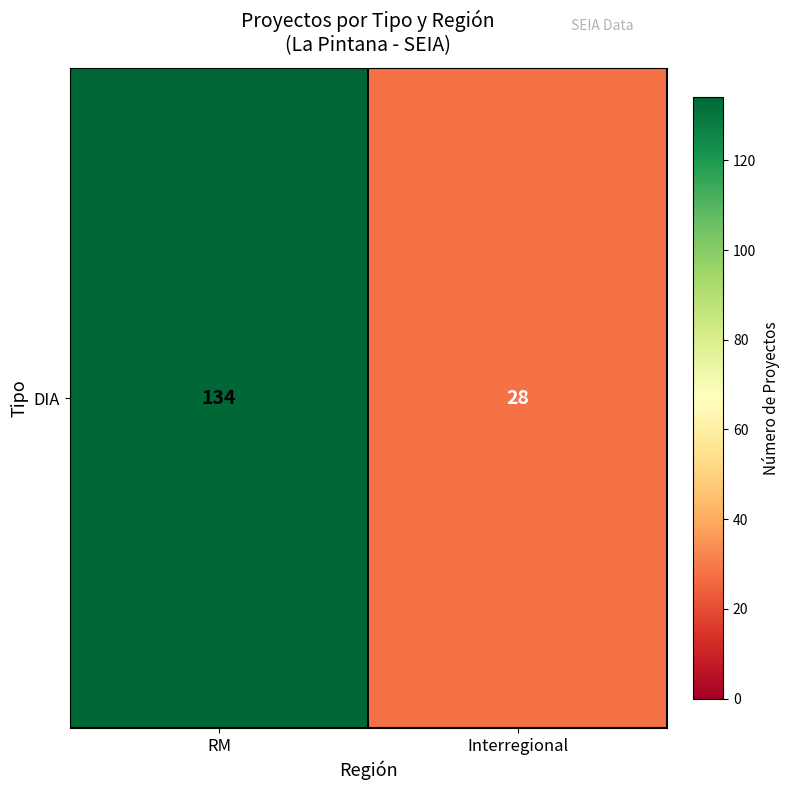

What is the change in value from RM to Interregional?

-106